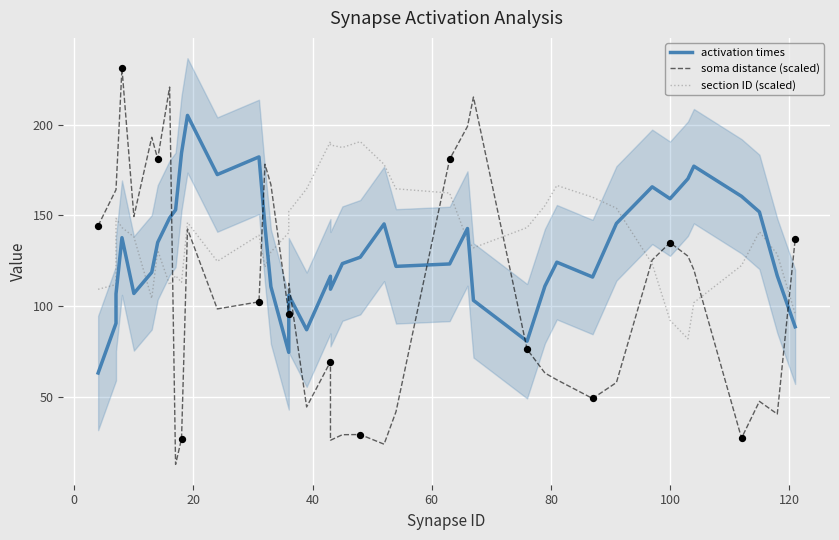

Which series has the widest spread of Y values?

soma distance (scaled)